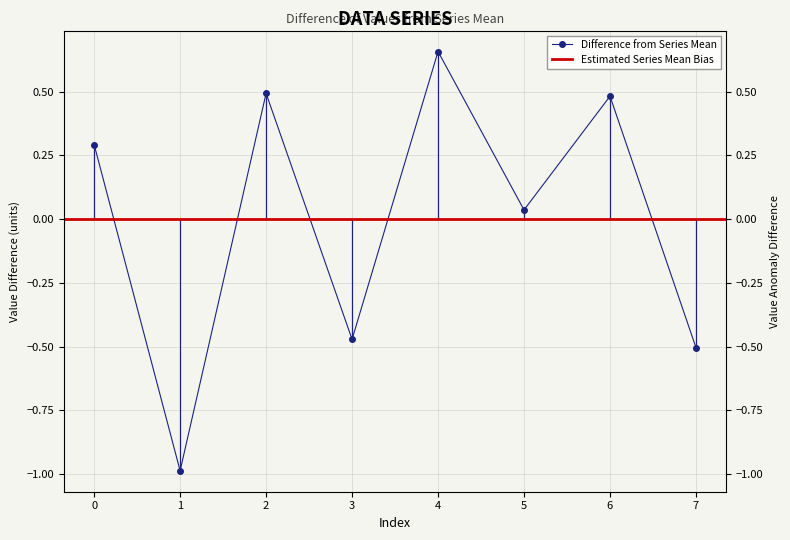

Rank the categories by value from lowest to highest.

1, 7, 3, 5, 0, 6, 2, 4